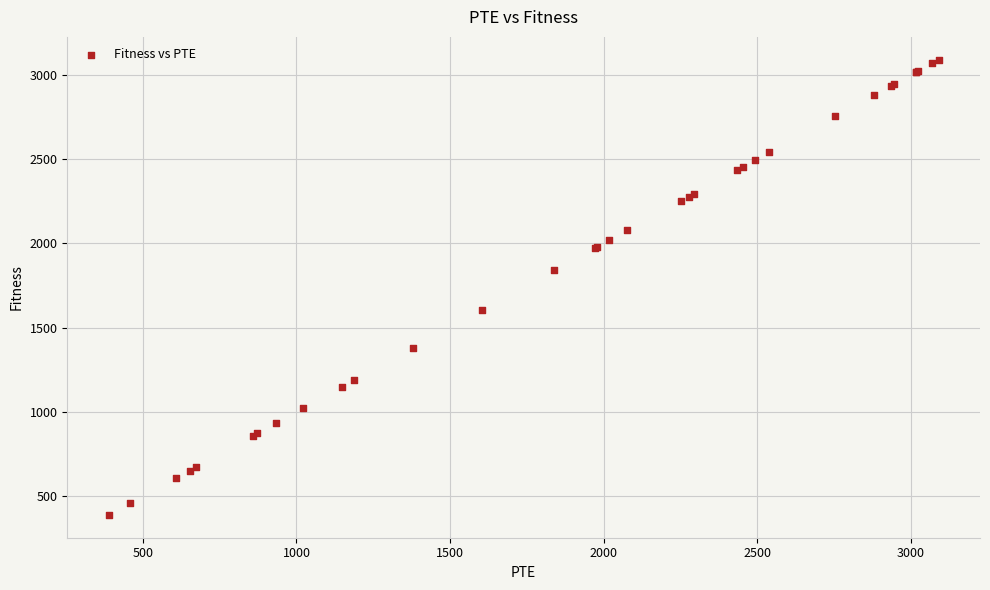

What Y value in the scatter plot is closest to 1739?

1839.6